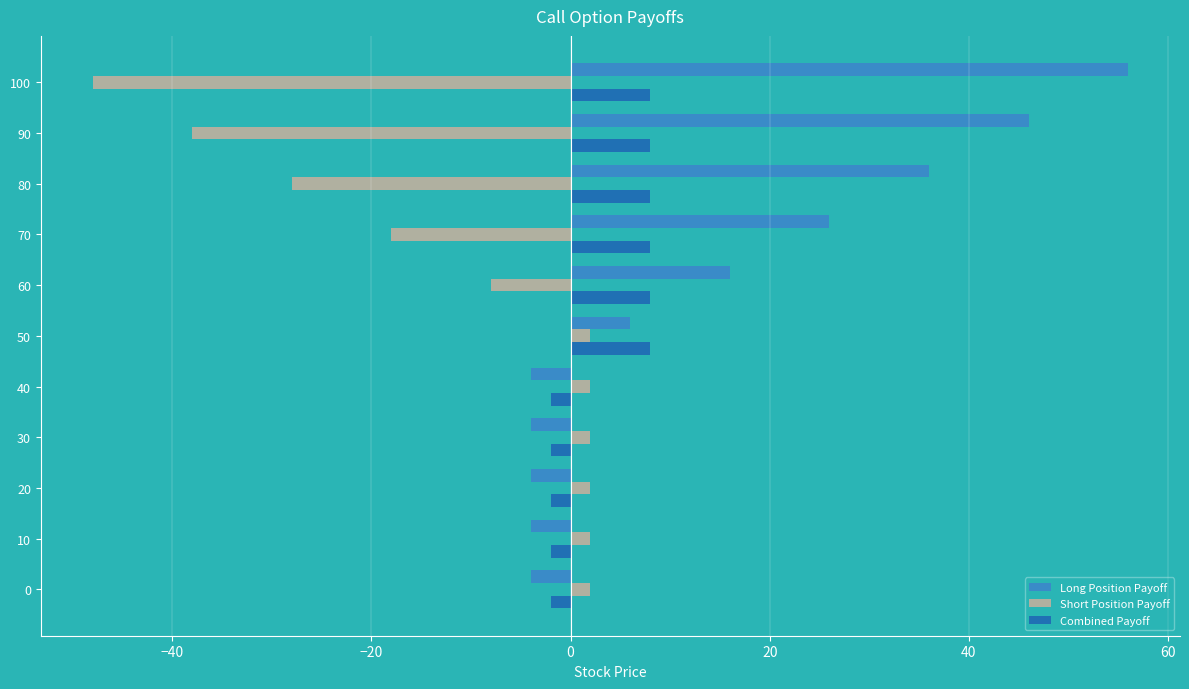

What is the sum of all Short Position Payoff values?

-128